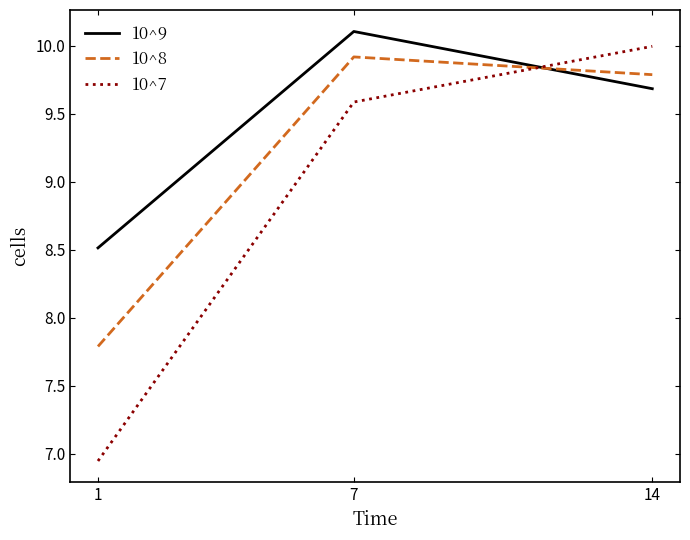

True or false: 10^7 has a value of 2.2 at 14.

False